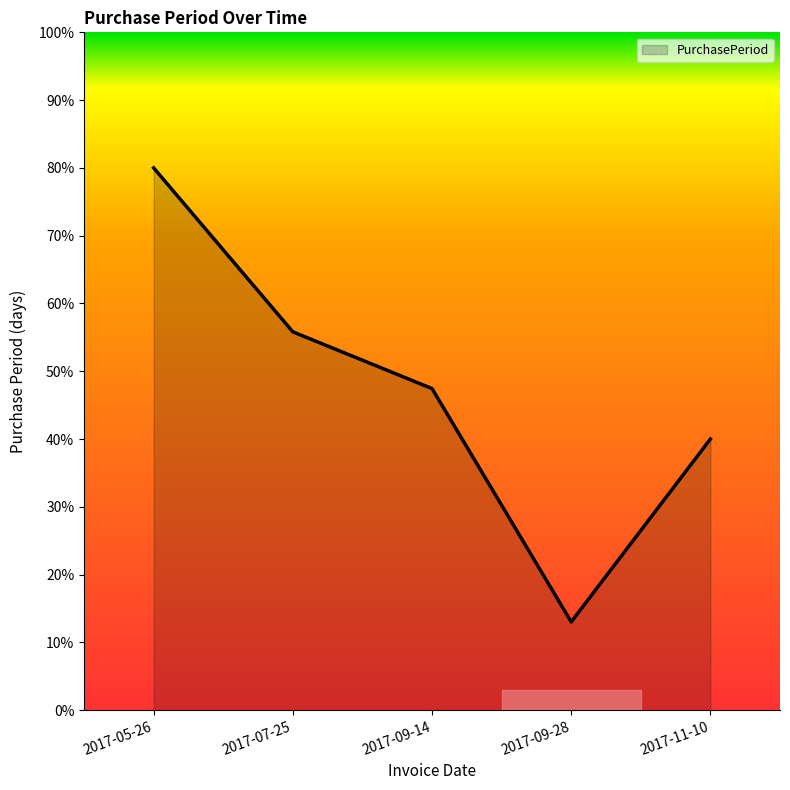

Rank the categories by value from highest to lowest.

2017-05-26, 2017-07-25, 2017-09-14, 2017-11-10, 2017-09-28